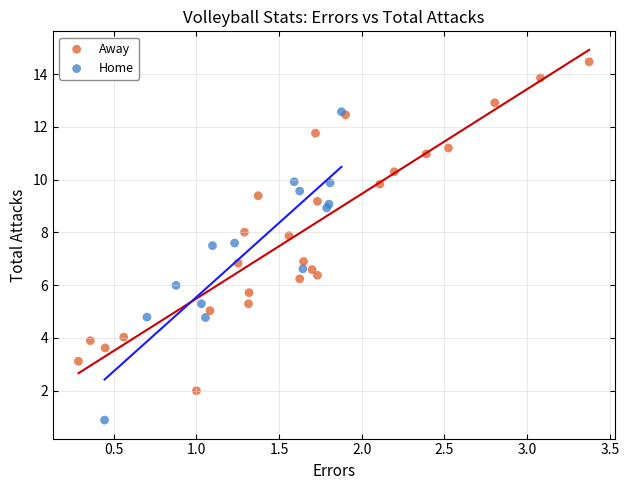

Which series reaches the minimum Y coordinate?

Home